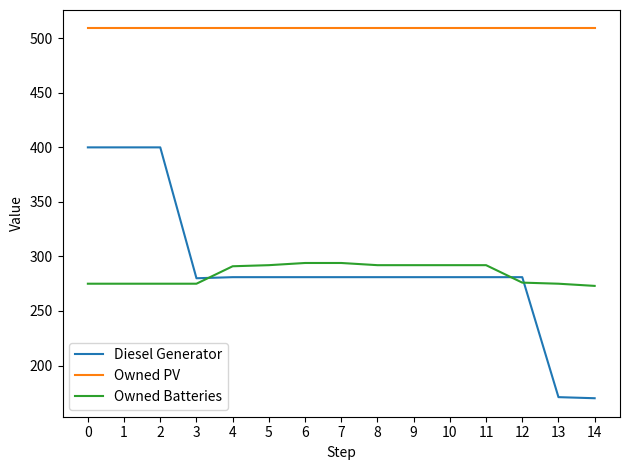

Which series has the largest range (max minus min)?

Diesel Generator